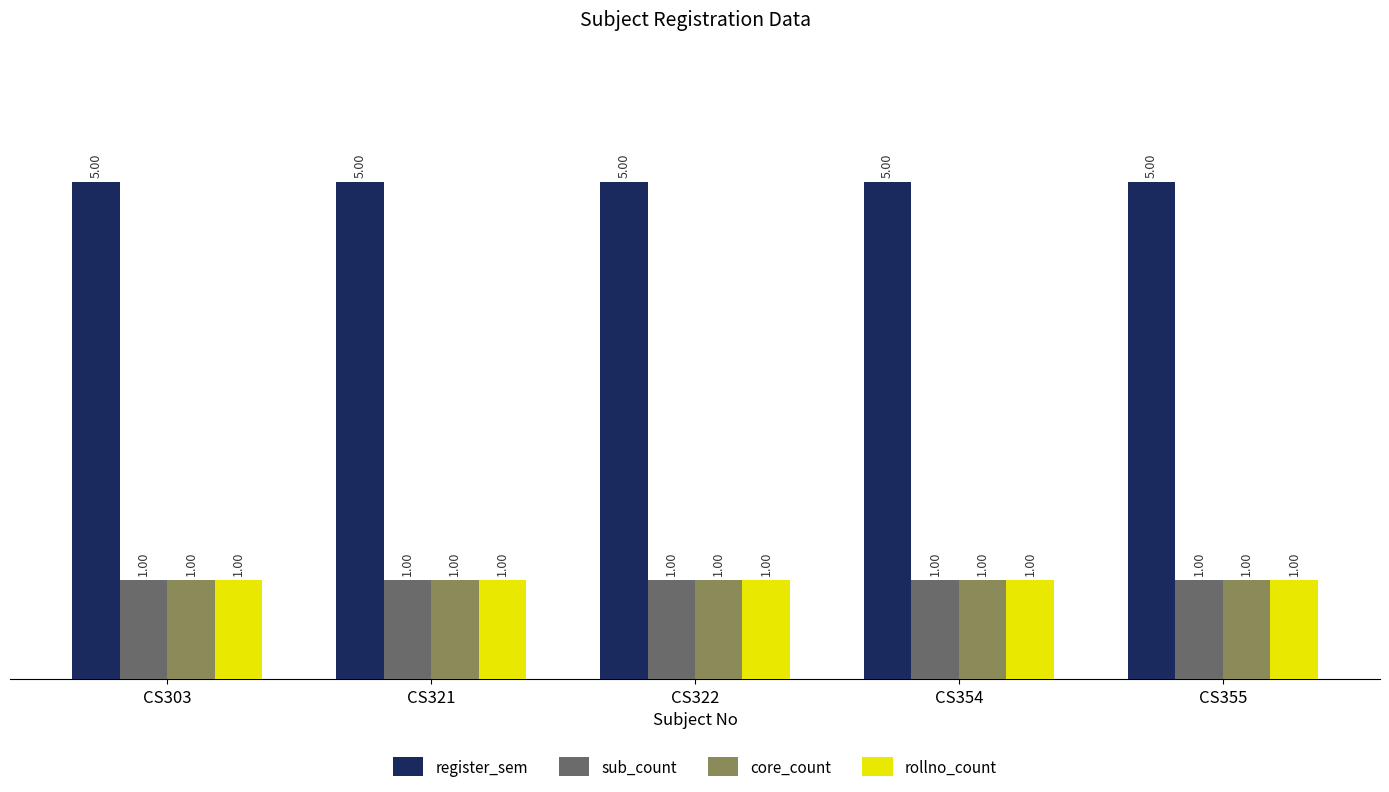

At how many categories does at least one series exceed 2?

5